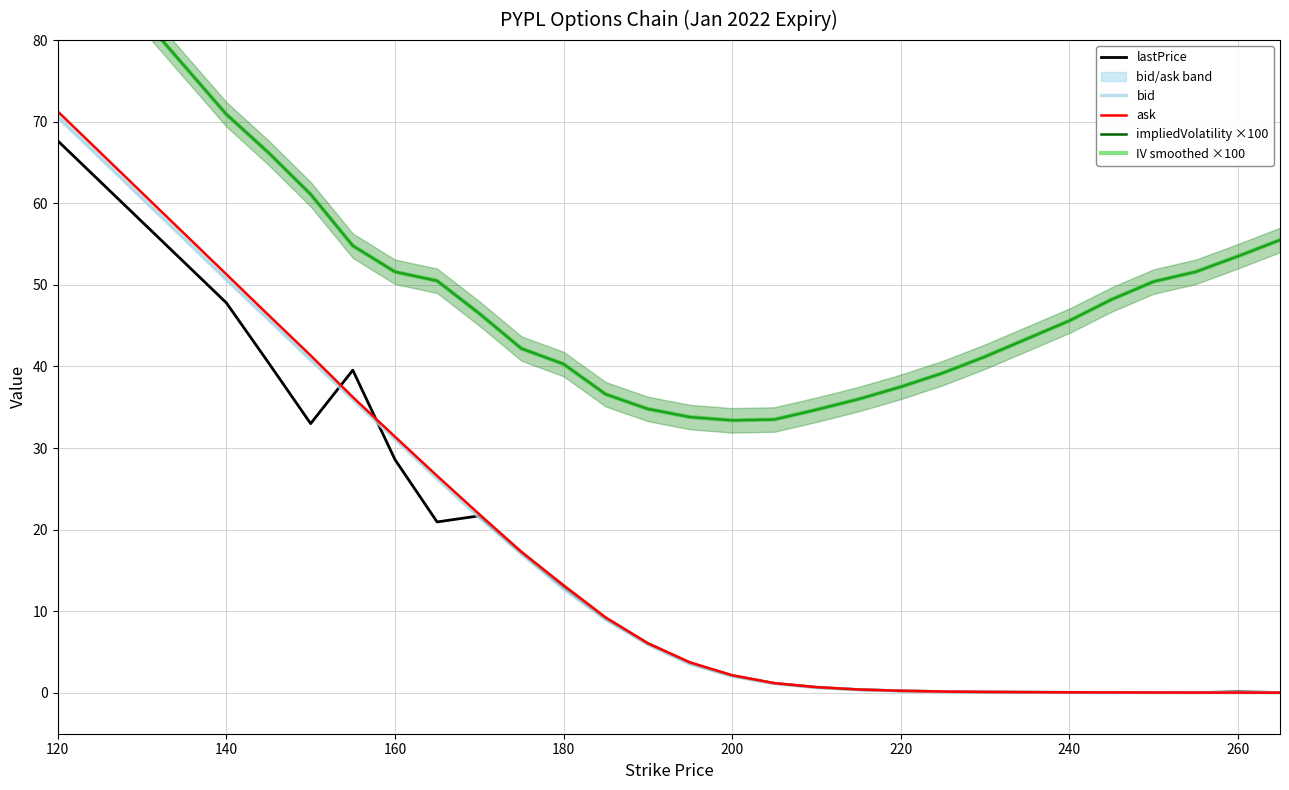

True or false: impliedVolatility ×100 and IV smoothed ×100 cross at least once.

False